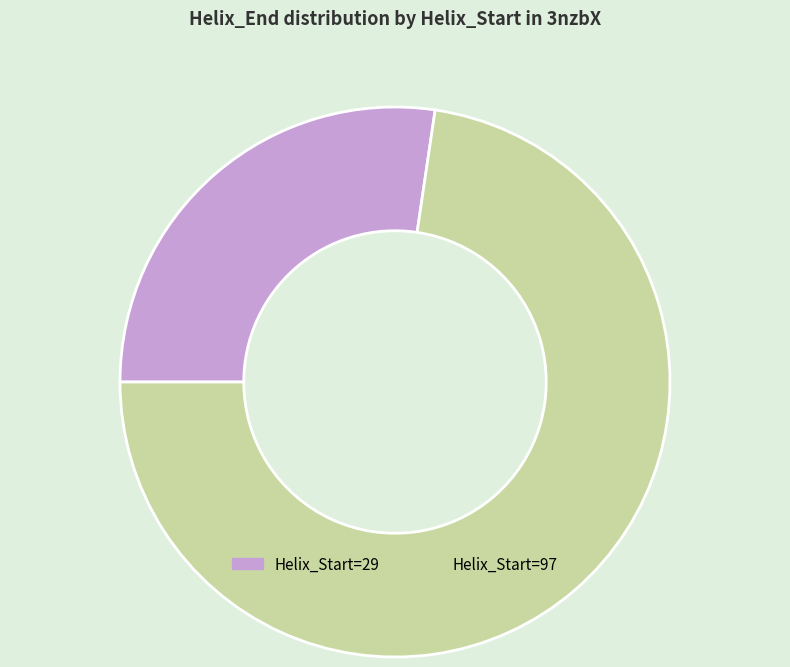

Which slice represents more than half of the pie?

Helix_Start=97